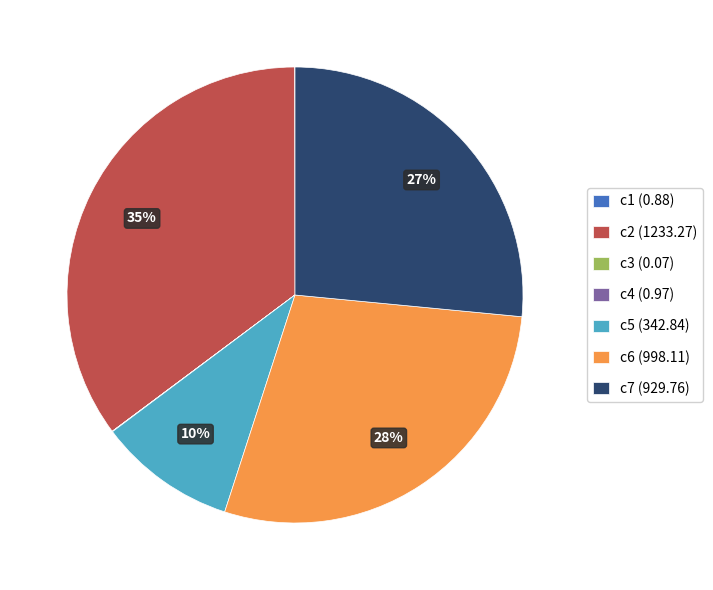

Which category has the biggest portion of the pie?

c2